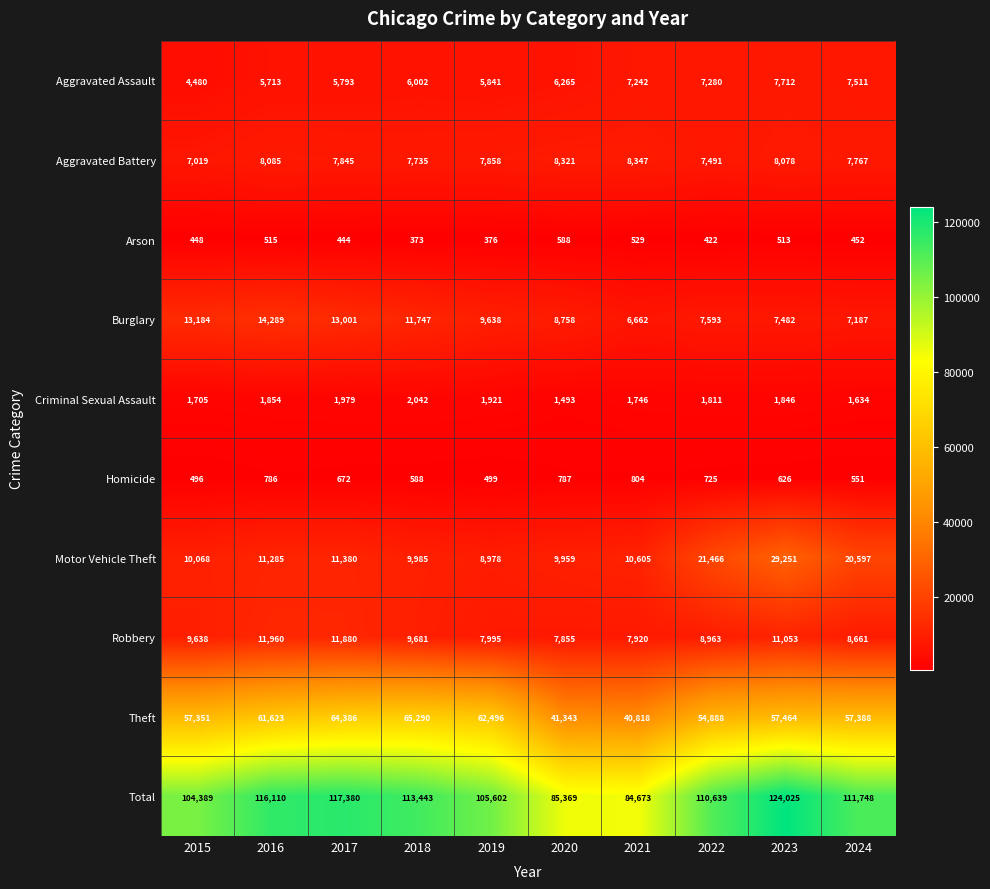

What is the difference between the maximum and minimum values in the Motor Vehicle Theft series?

20273